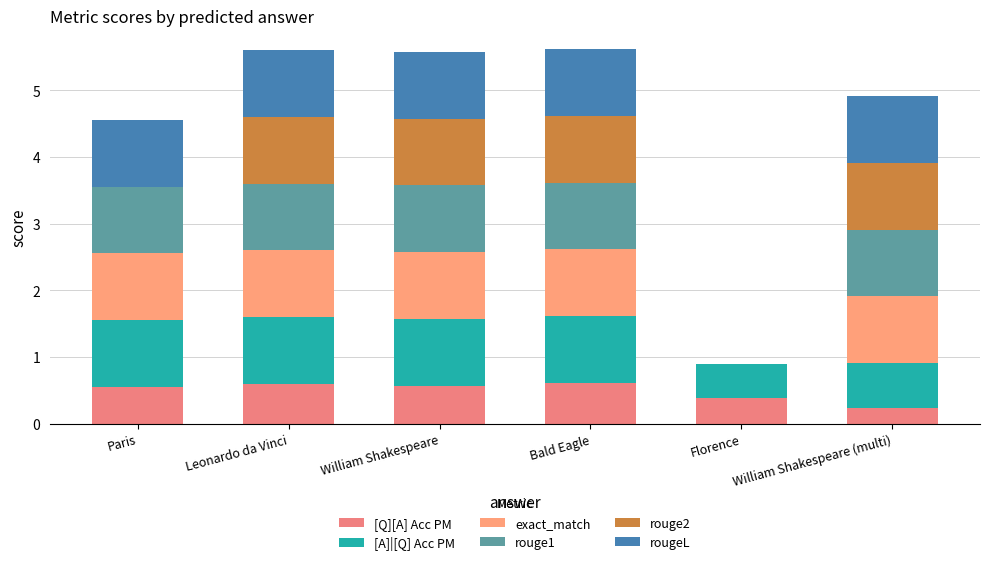

True or false: rouge1 has a value of 0.5 at Paris.

False